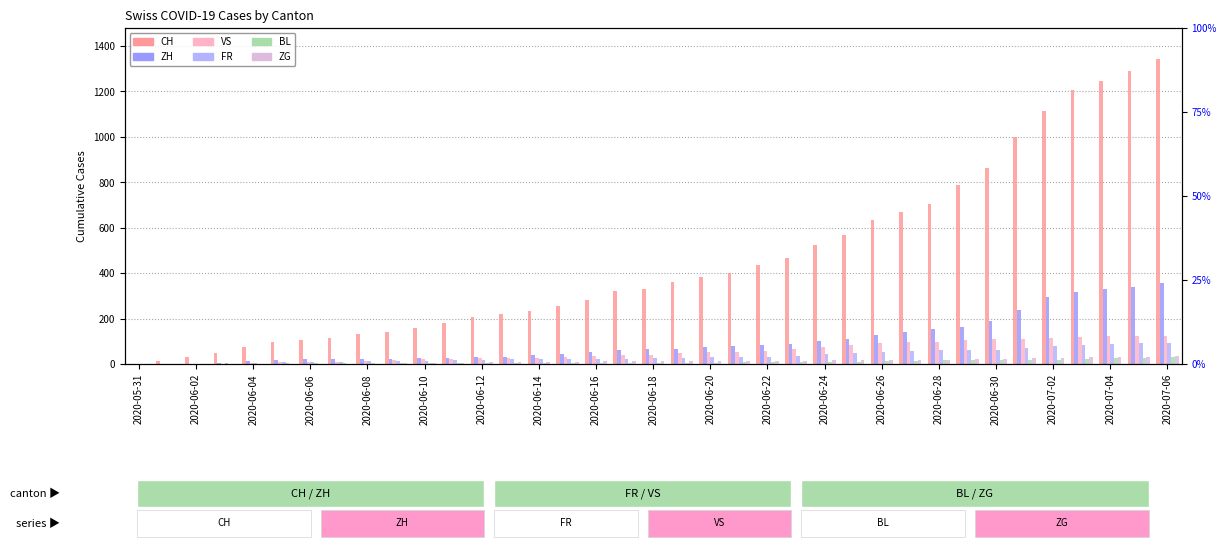

Between 2020-07-06 and 2020-06-18, which is larger?

2020-07-06